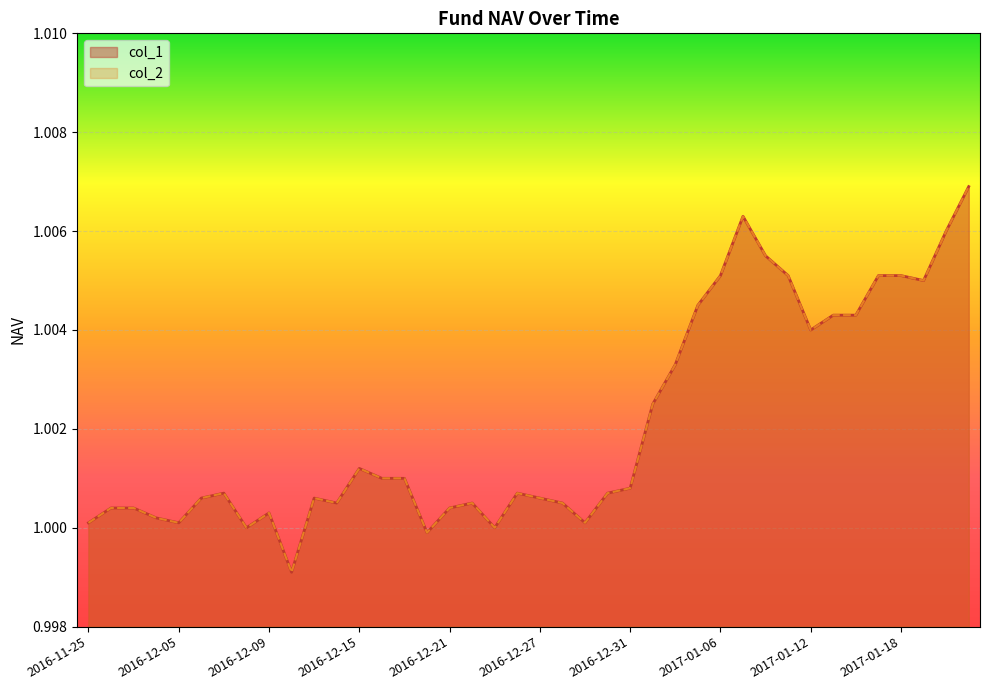

How many data points in col_1 are above 1?

36